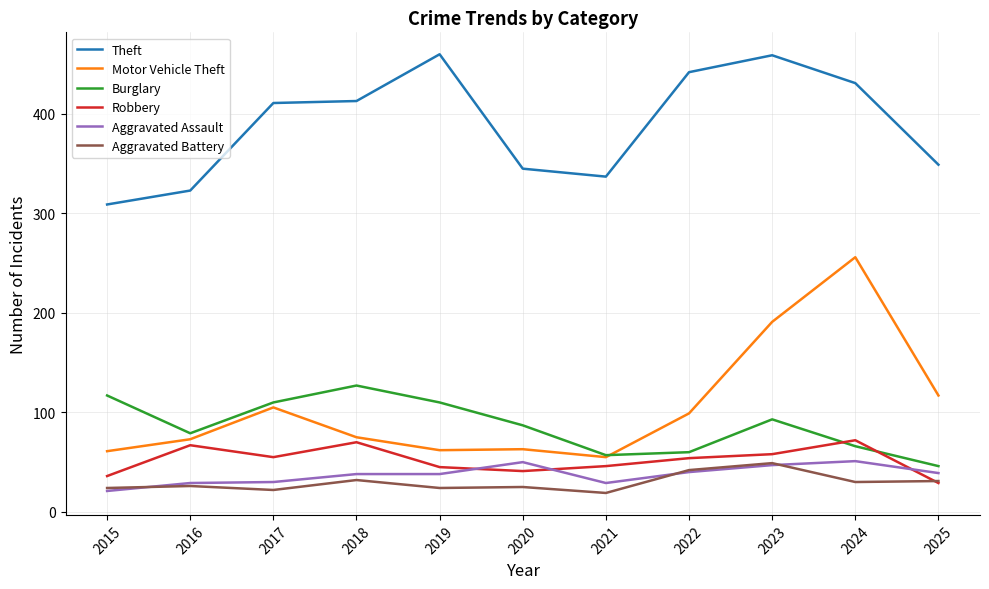

How many distinct data groups are displayed?

6